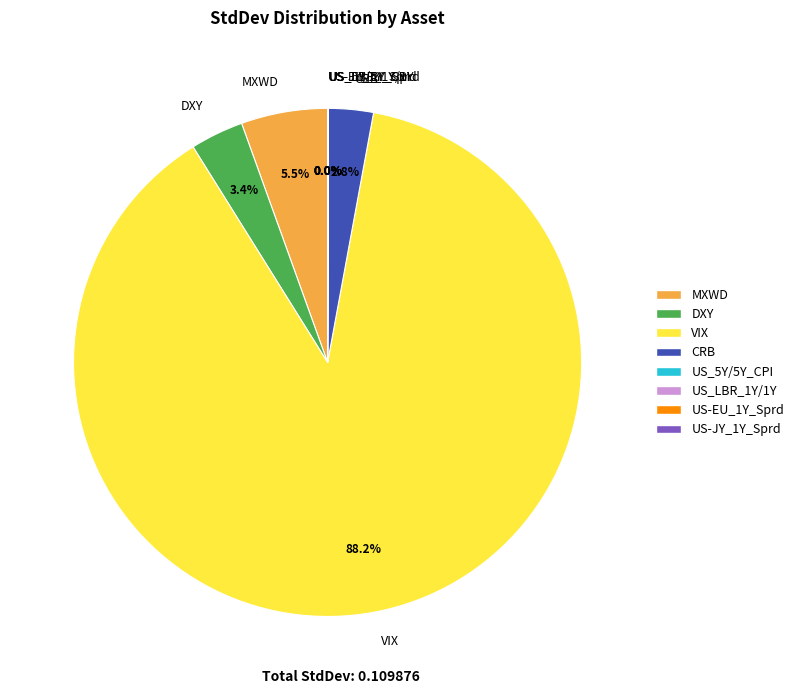

Which category has the biggest portion of the pie?

VIX